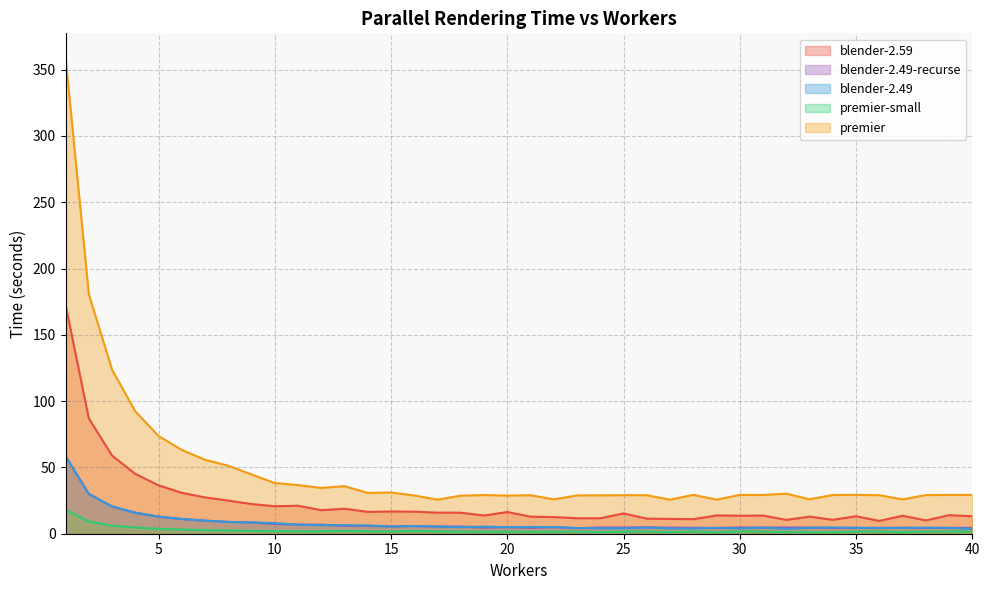

At which category does blender-2.59 reach its first local peak?

11